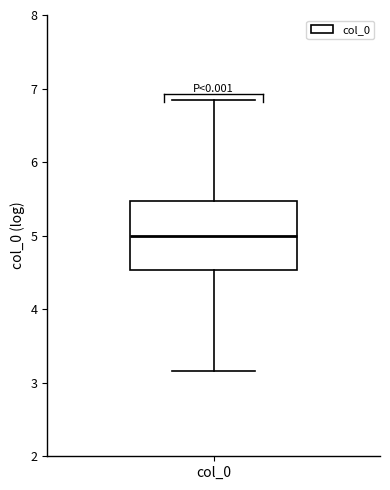

Where does the lower whisker of the box for col_0 end on the y-axis? The values are not printed on the chart, so give them approximately, as read against the axis.

3.2